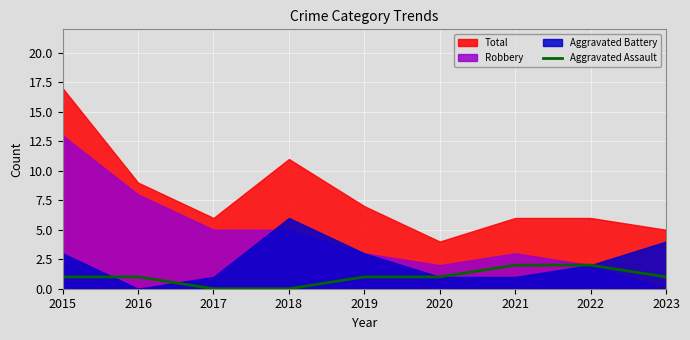

What is the difference between the values at 2017 and 2019?

1